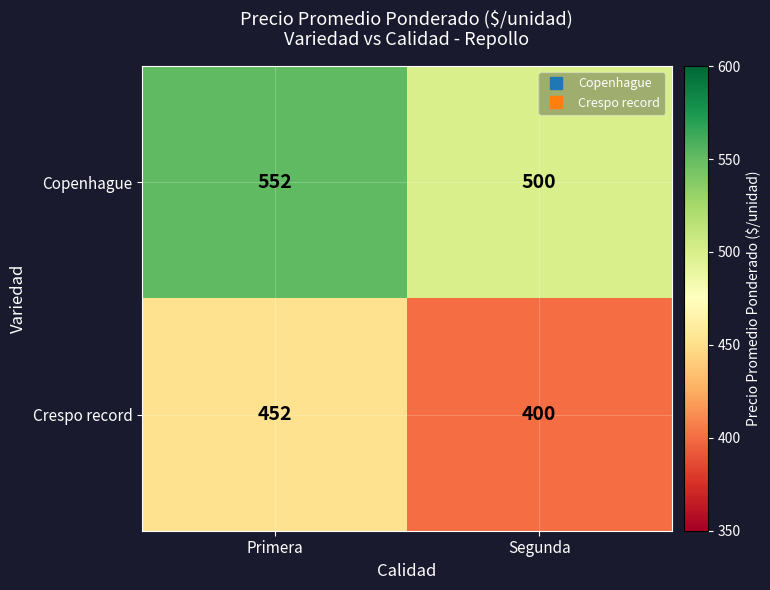

What is the highest value of the Crespo record series?

452